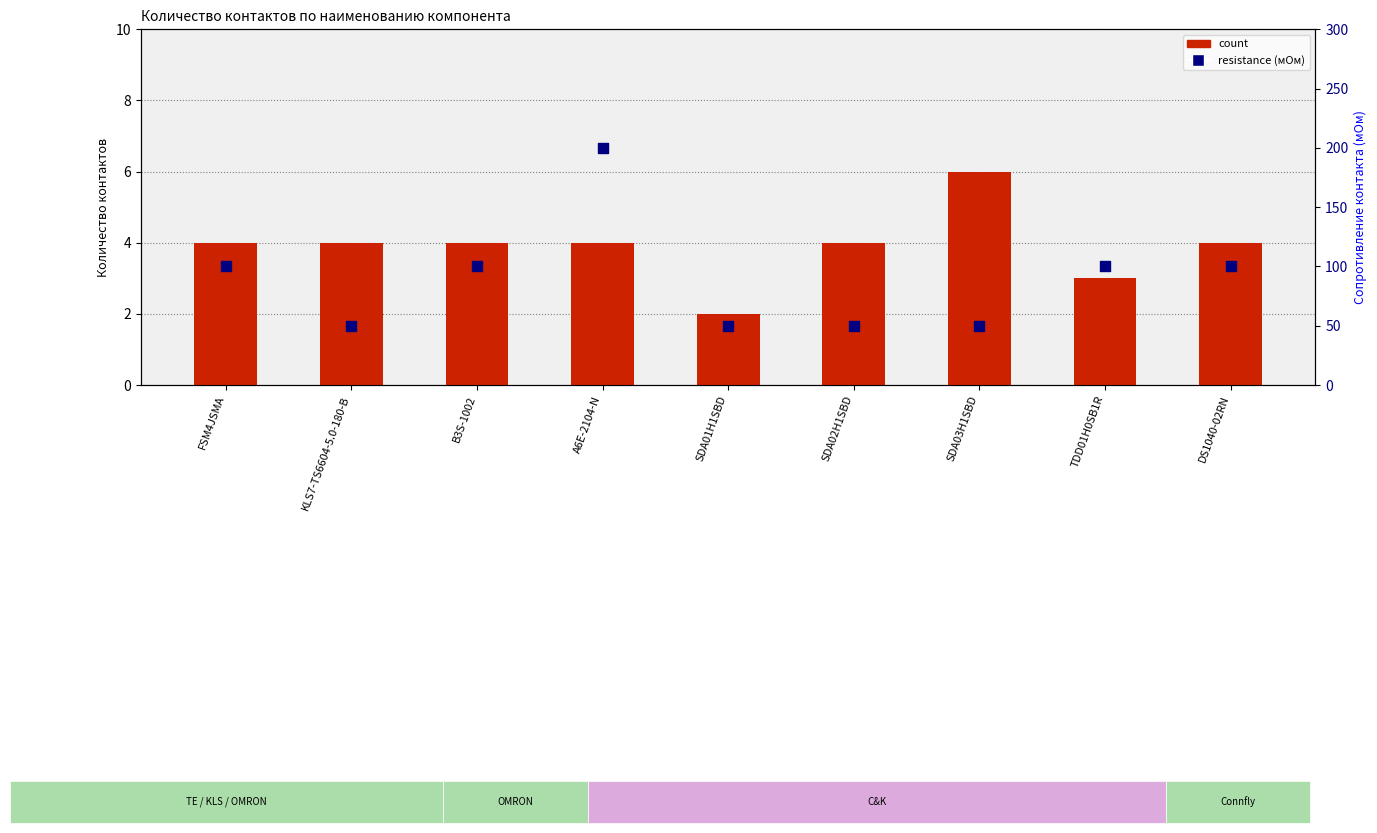

What is the total value across all series at B3S-1002?

104